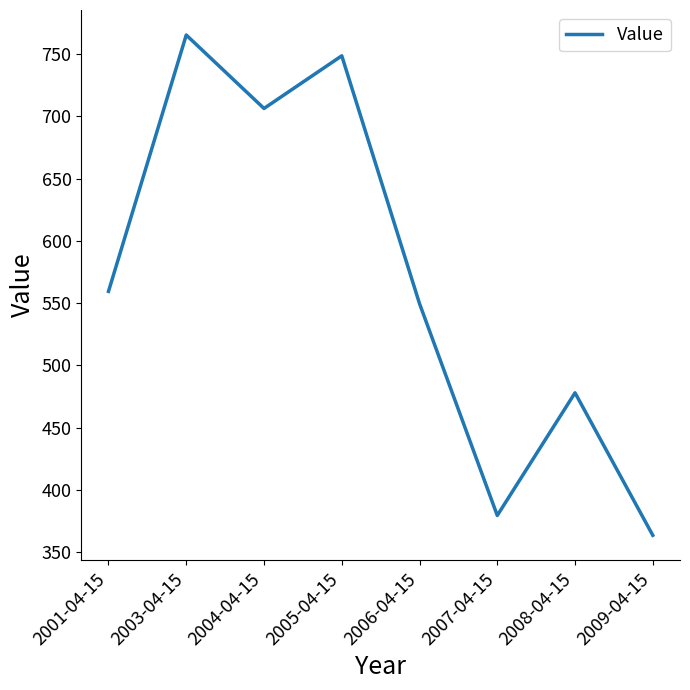

Approximately how many times larger is the value at 2007-04-15 compared to 2004-04-15?

0.5